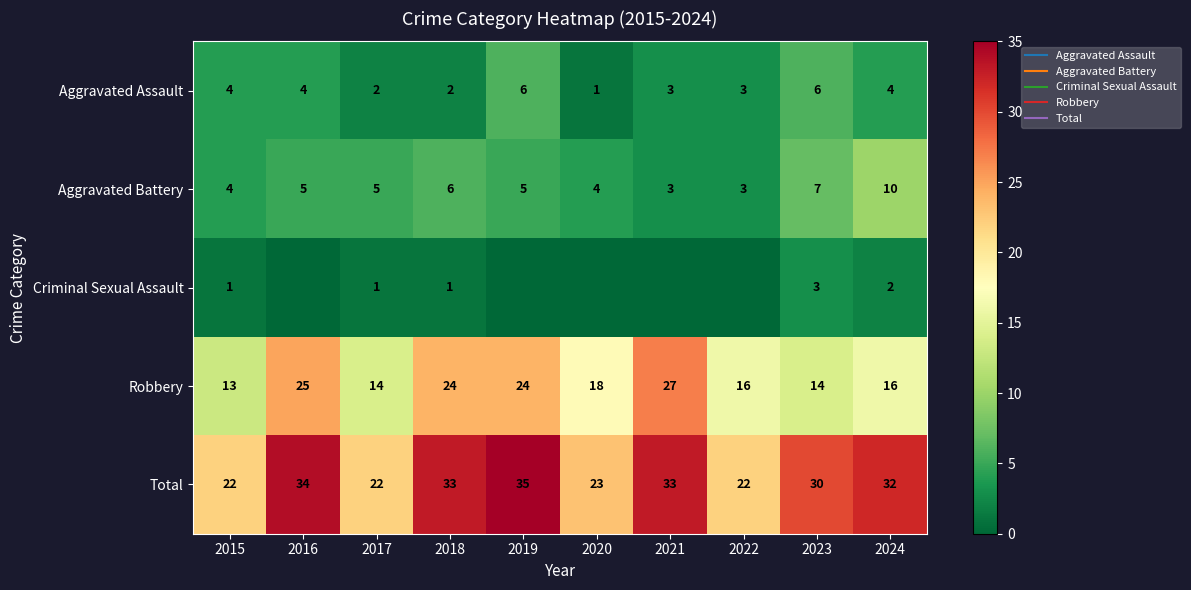

Which series has the widest spread of values?

Robbery